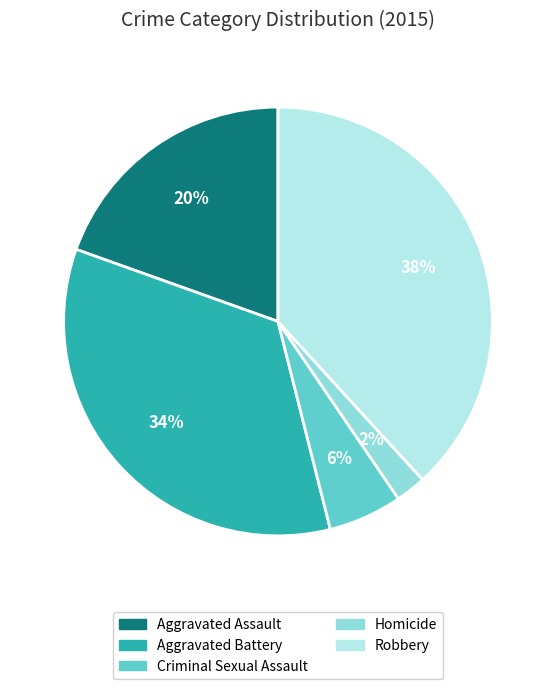

Is the sum of Aggravated Assault and Criminal Sexual Assault greater than half?

No